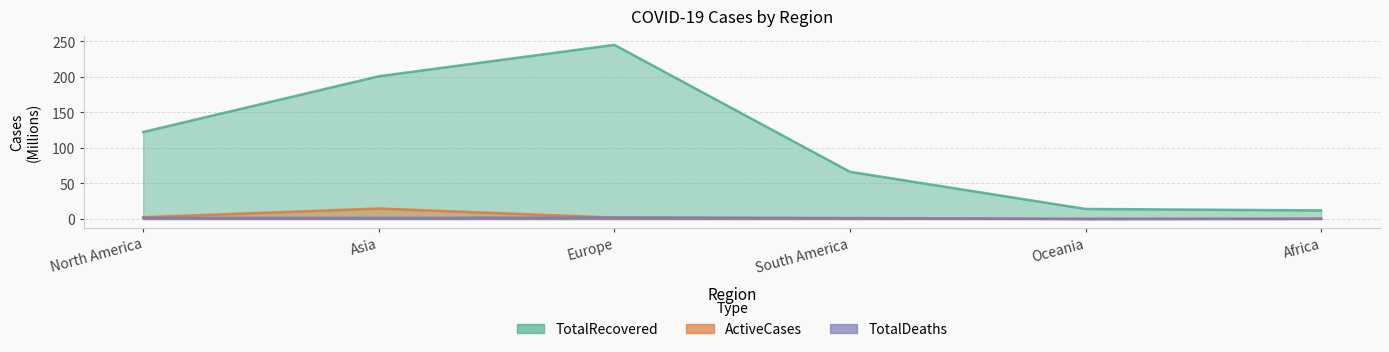

Between which two adjacent categories do ActiveCases and TotalDeaths first intersect?

Asia and Europe